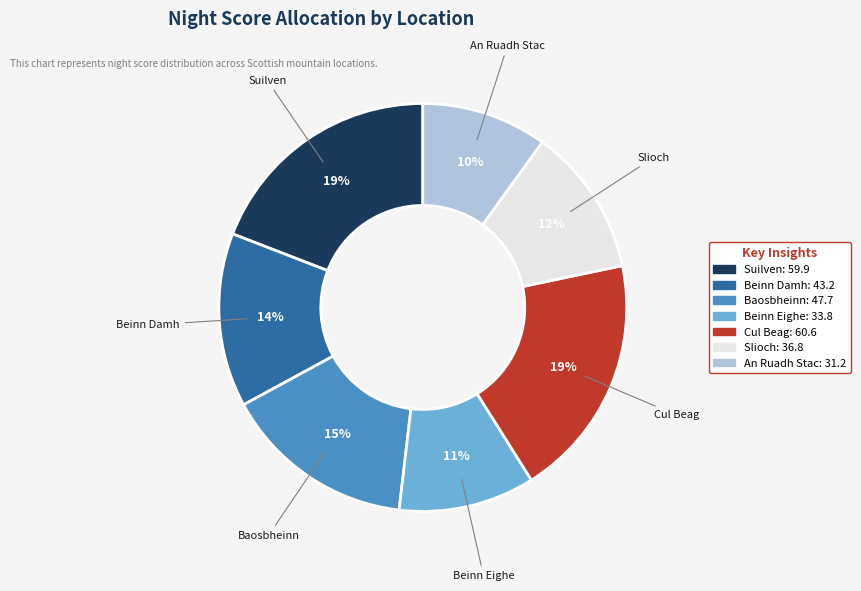

Is the sum of Beinn Eighe and Cul Beag greater than half?

No